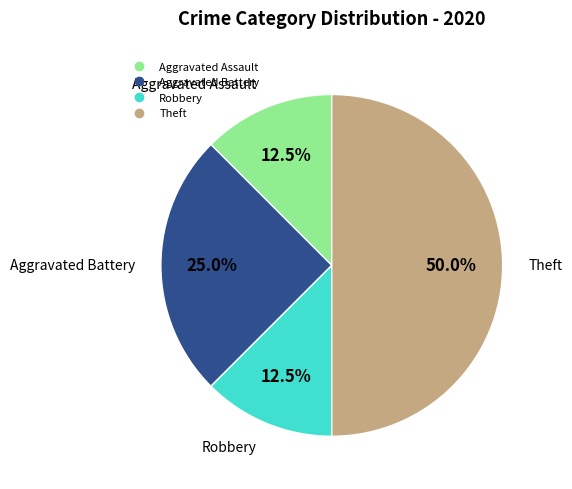

The Aggravated Assault slice represents 1% of the pie. True or false?

False